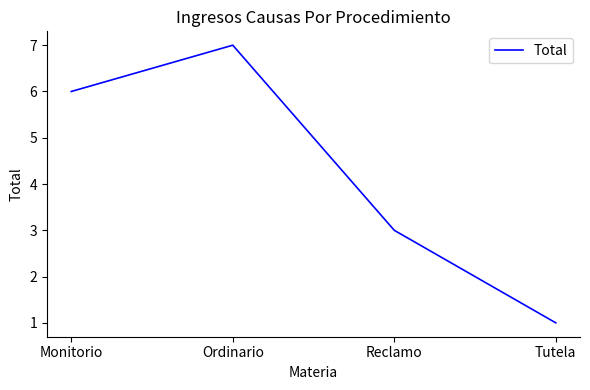

What is the change in value from Monitorio to Tutela?

-5